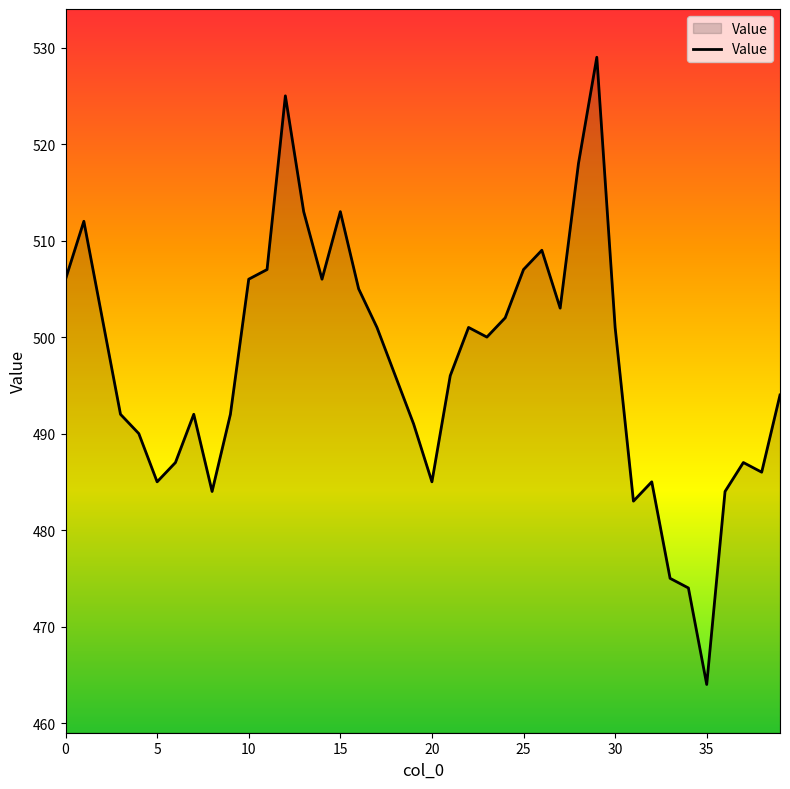

What is the maximum value shown in the chart?

529